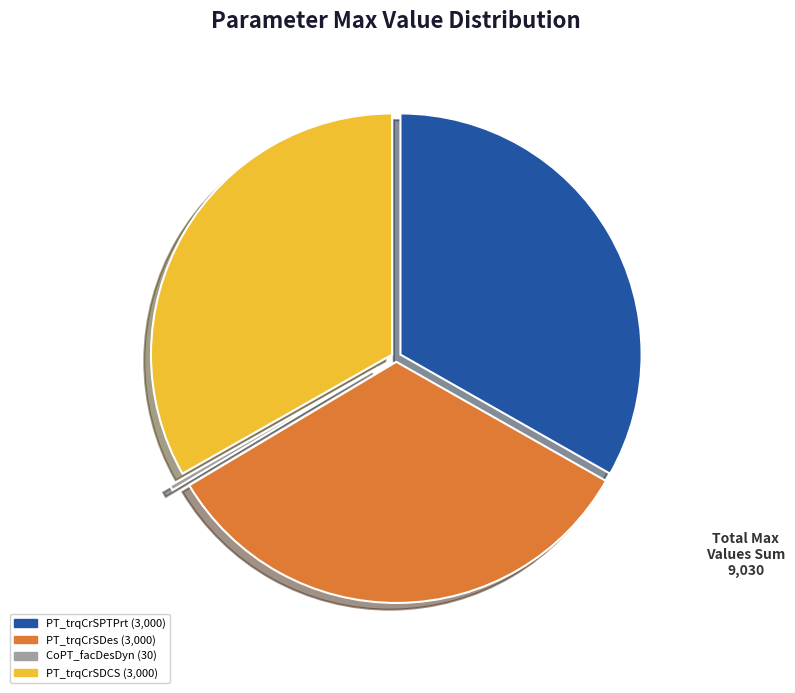

How many segments does this pie chart have?

4